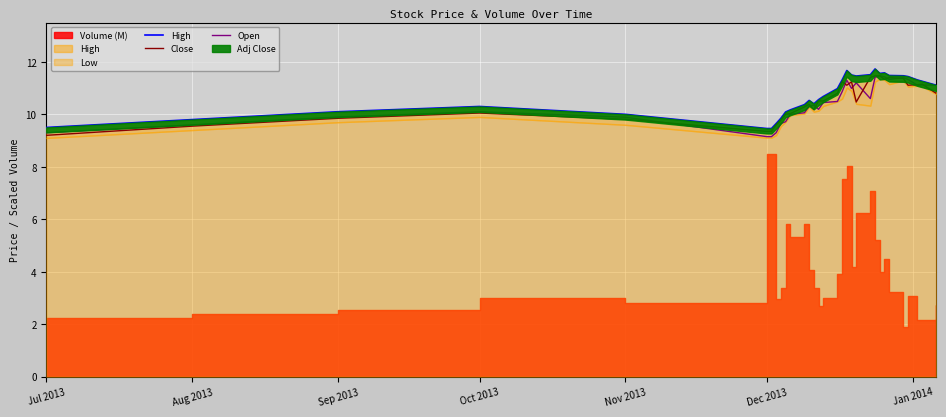

True or false: Open has a value of 15.6 at Dec 2013.

False